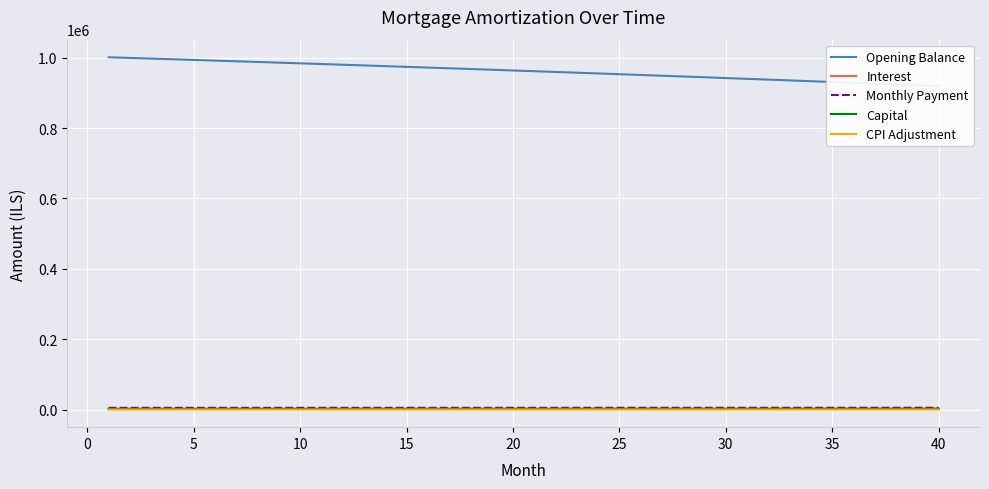

What is the difference between the maximum and second lowest values in the Monthly Payment series?

180.7